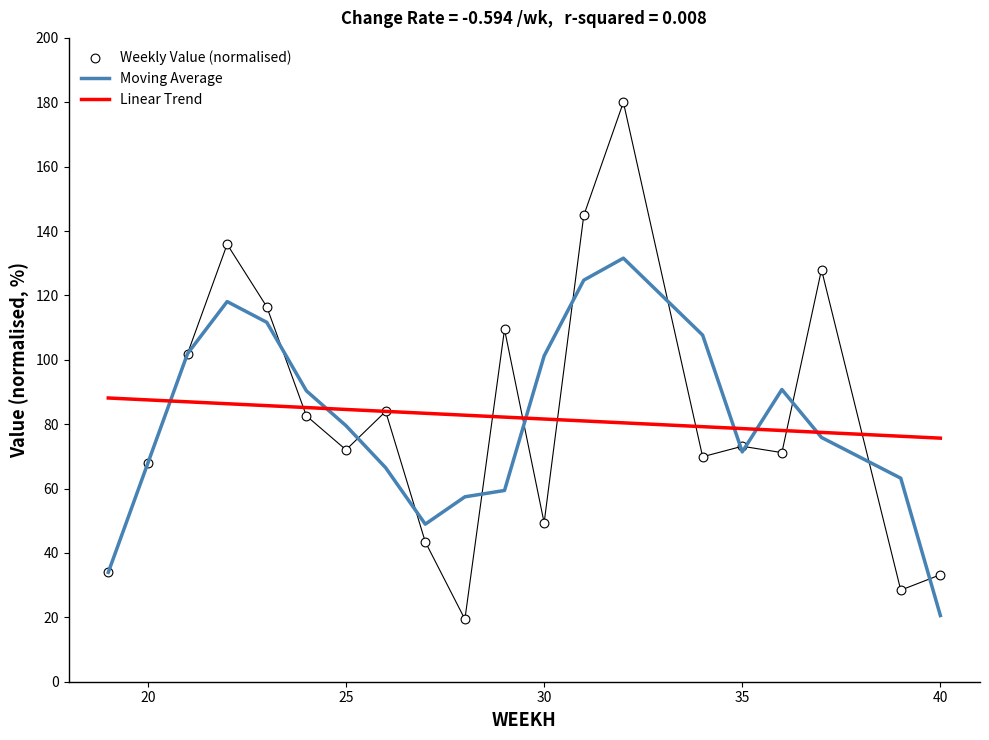

Which has a higher value, 39 or 25?

25